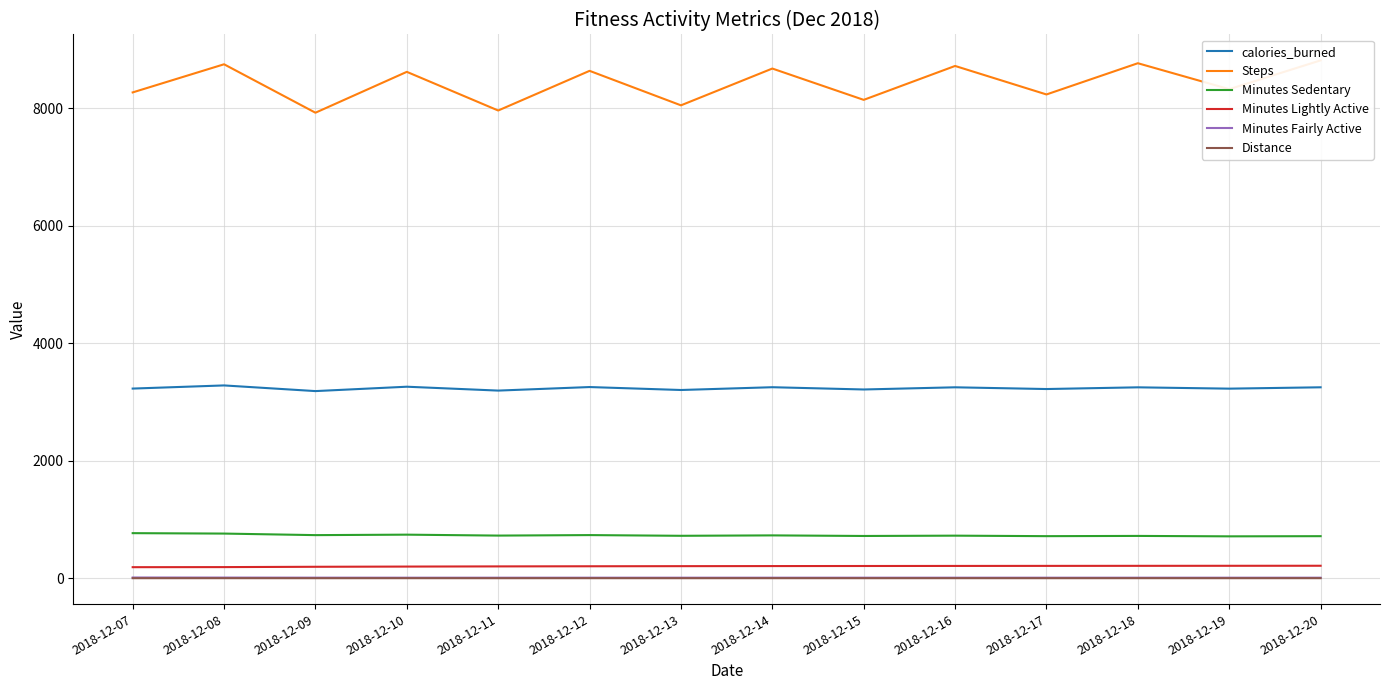

The value of Distance at 2018-12-09 is 3.7. True or false?

True